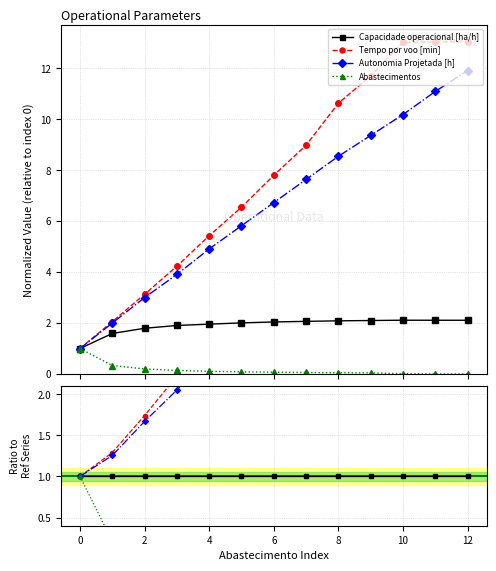

Does the chart display data point markers on the line(s)?

Yes